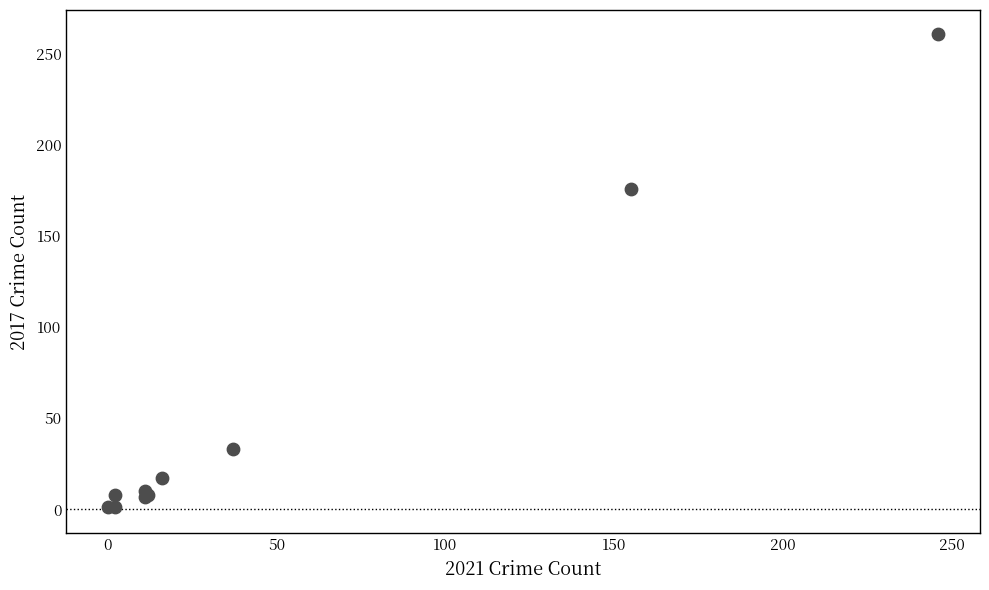

What Y value in the scatter plot is closest to 131?

176